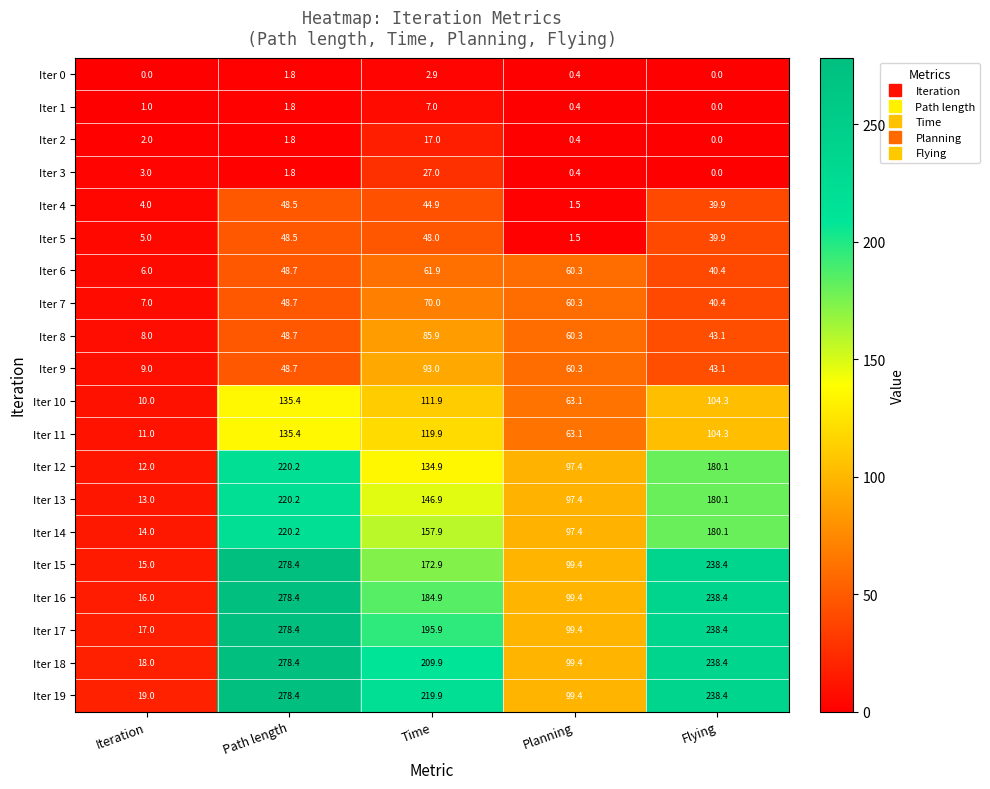

Which series changed the most between Time and Planning?

Iter 19